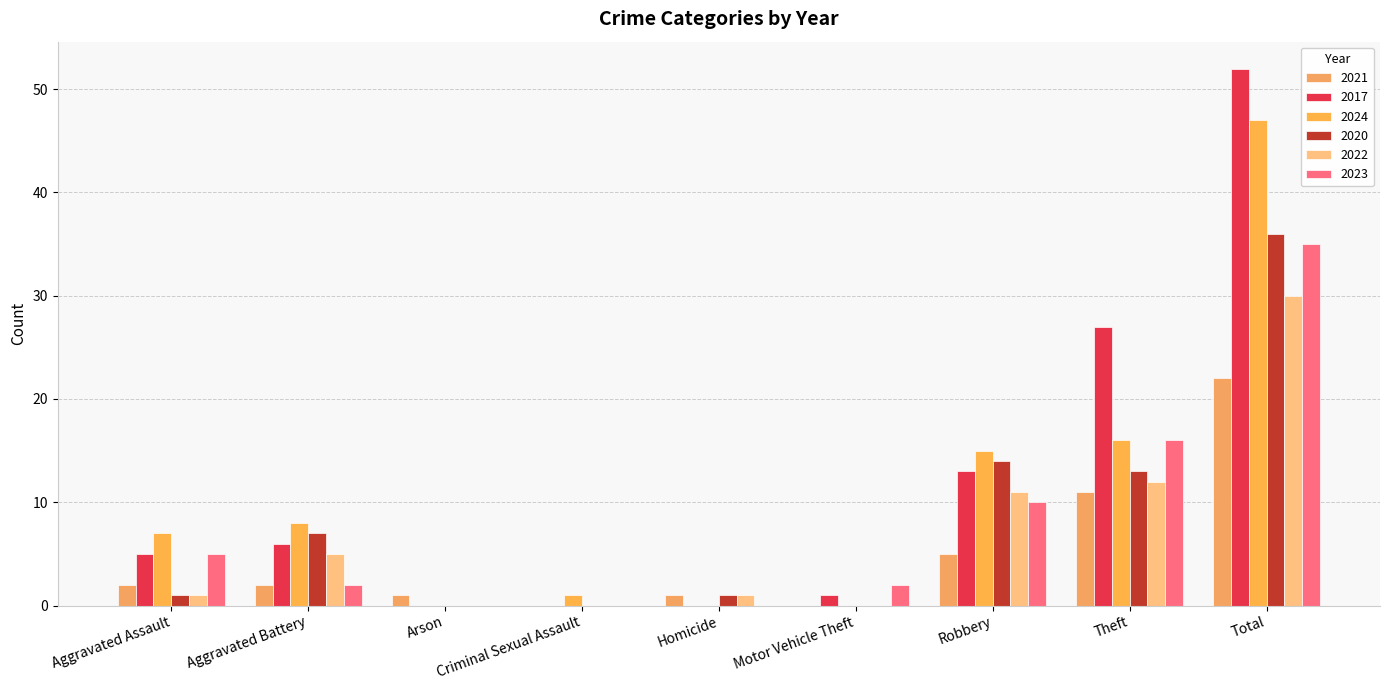

Is the value of 2020 at Criminal Sexual Assault greater than the value of 2022 at Motor Vehicle Theft?

No